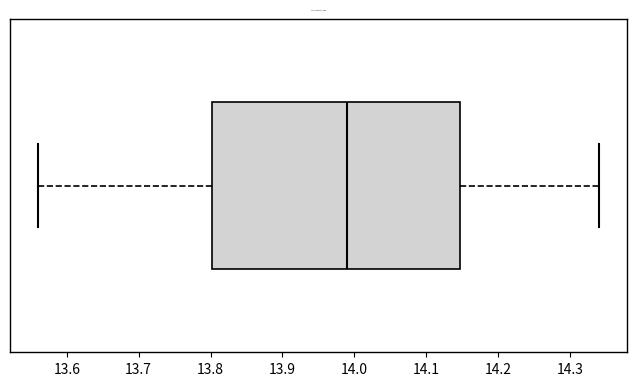

Transcribe this box plot: give where the median line is, the range the box spans, and where the two whiskers end, as read against the x-axis. The values are not printed on the chart, so give them approximately, as read against the axis.

median 13.99, box 13.80 to 14.15, whiskers 13.56 to 14.34